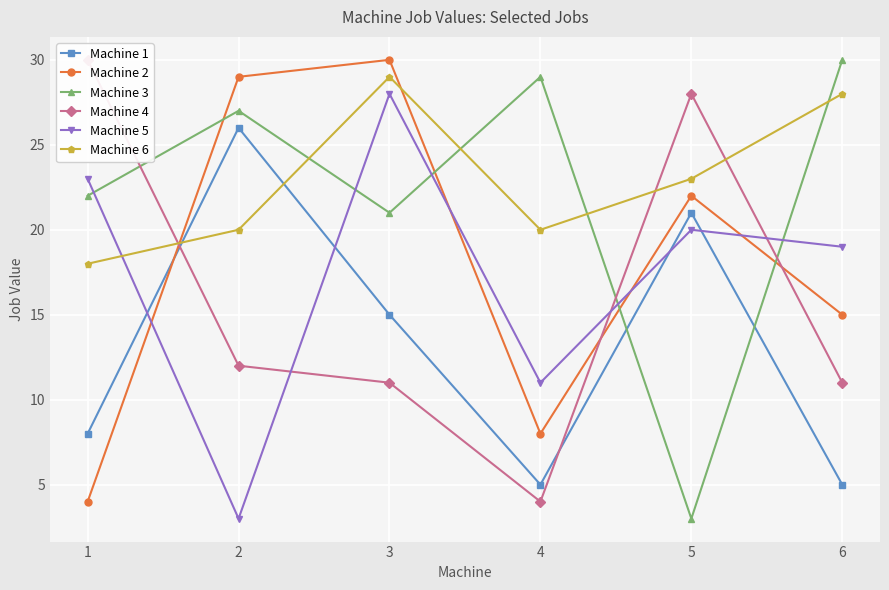

Reading right to left, what are all the values shown in this chart?

Machine 1: 6=5	5=21	4=5	3=15	2=26	1=8
Machine 2: 6=15	5=22	4=8	3=30	2=29	1=4
Machine 3: 6=30	5=3	4=29	3=21	2=27	1=22
Machine 4: 6=11	5=28	4=4	3=11	2=12	1=30
Machine 5: 6=19	5=20	4=11	3=28	2=3	1=23
Machine 6: 6=28	5=23	4=20	3=29	2=20	1=18